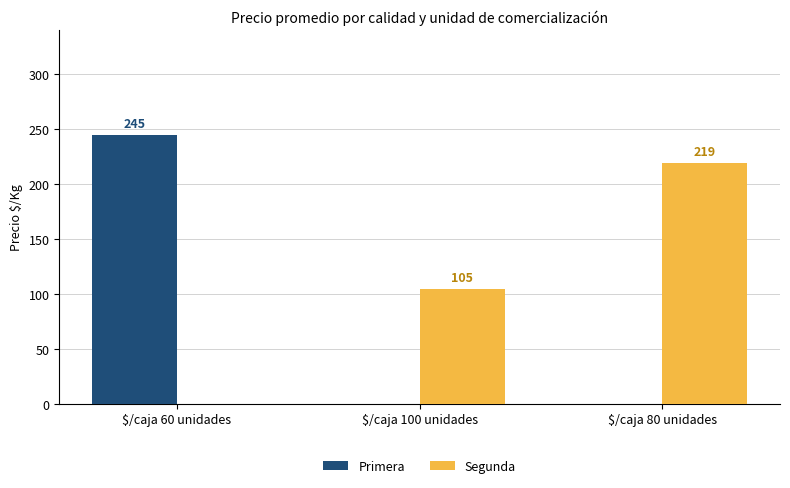

True or false: Primera has a value of 97 at $/caja 60 unidades.

False